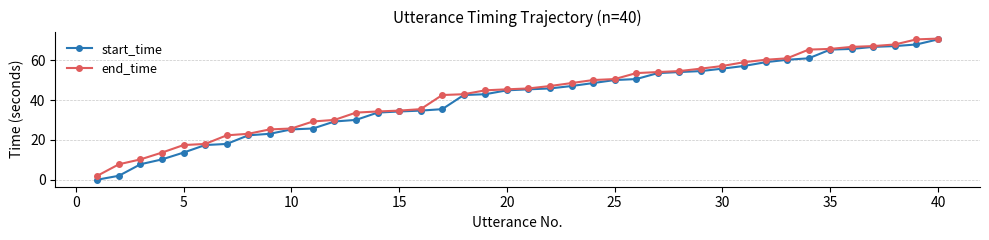

Which series has the widest spread of values?

start_time